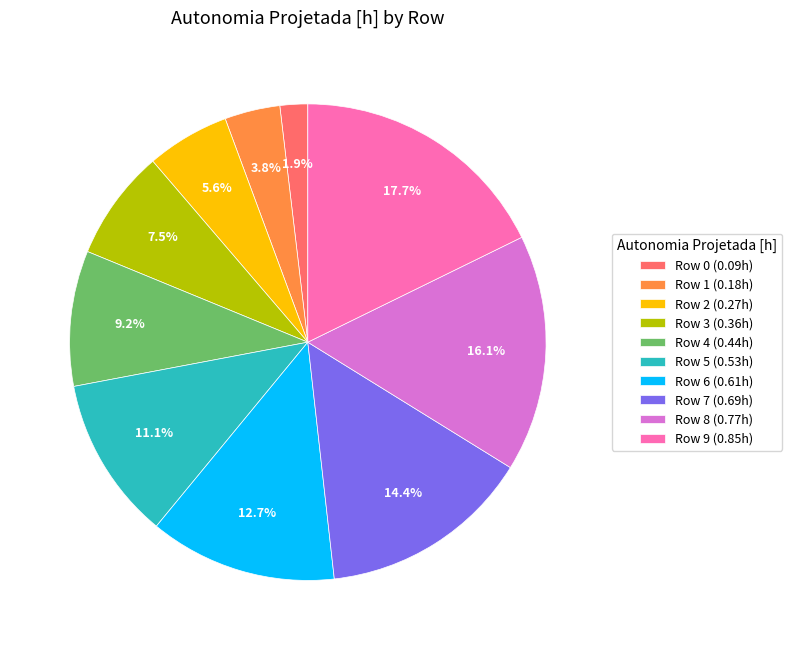

The Row 3 slice represents 22% of the pie. True or false?

False